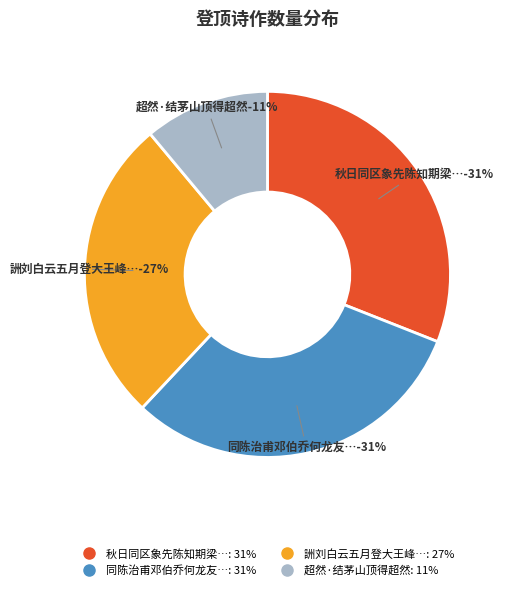

To the nearest percent, what portion does 秋日同区象先陈知期梁公量诸子步登二岭绝顶得风字 represent?

31%